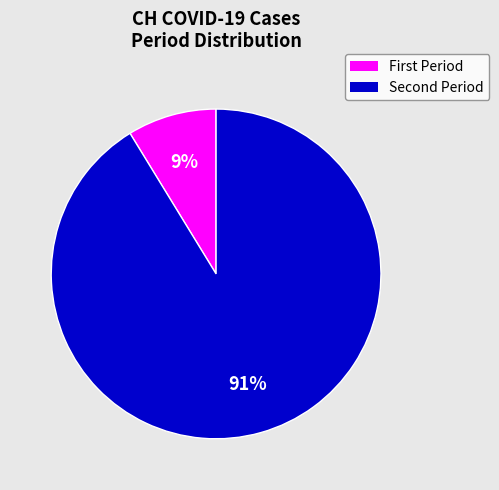

To the nearest percent, what is the average slice percentage?

50%